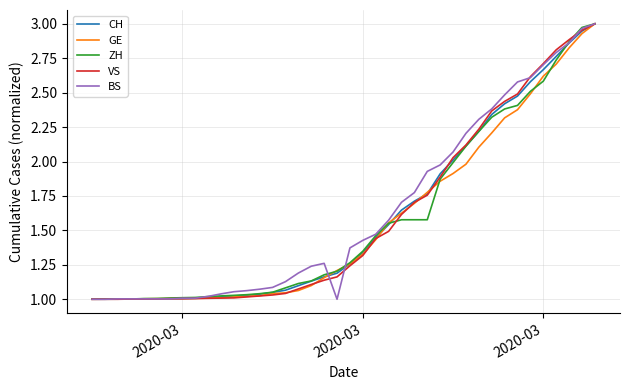

What are all the series names shown in the legend?

CH, GE, ZH, VS, BS